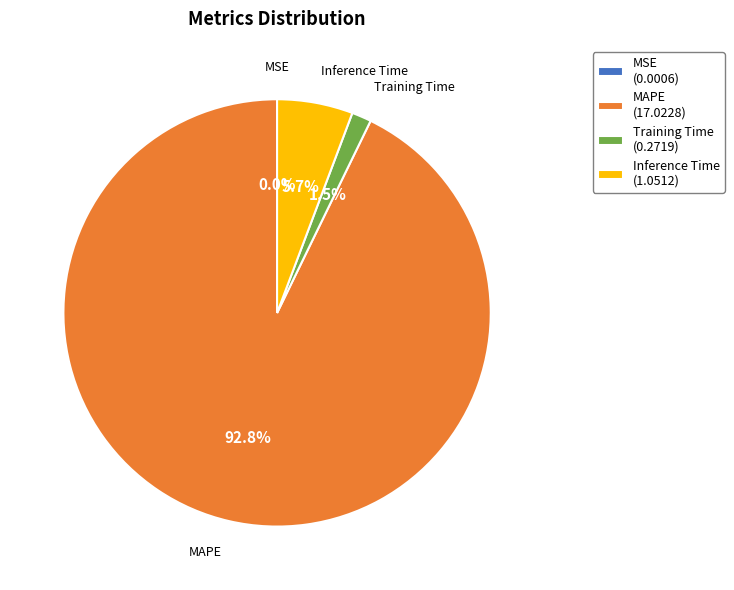

What is the total percentage of MAPE (17.0228) and Inference Time (1.0512)?

98.5%